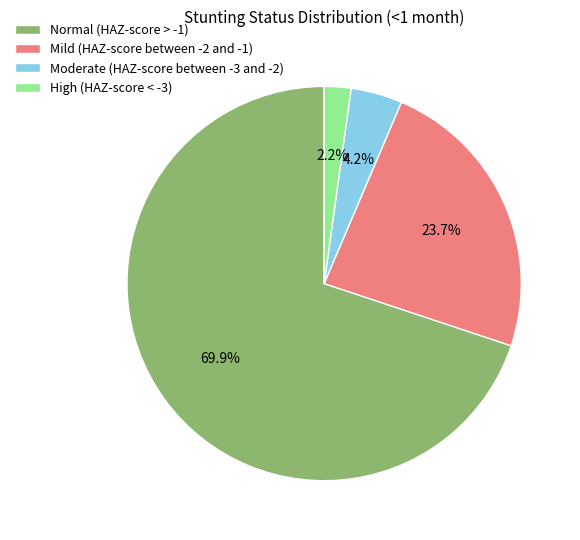

Is there a majority slice in this chart?

Yes